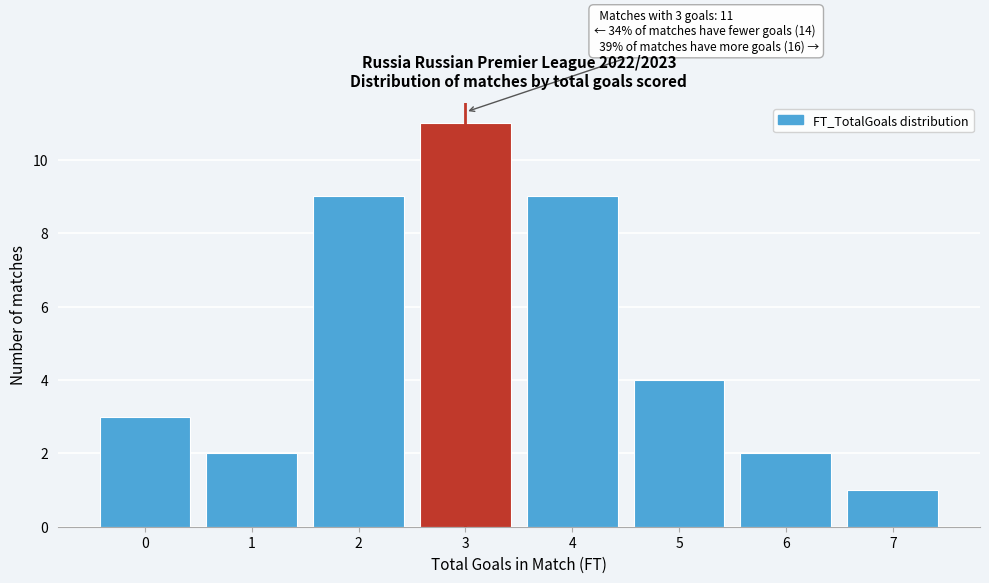

Reading right to left, list all the values displayed in this chart.

1	2	4	9	11	9	2	3